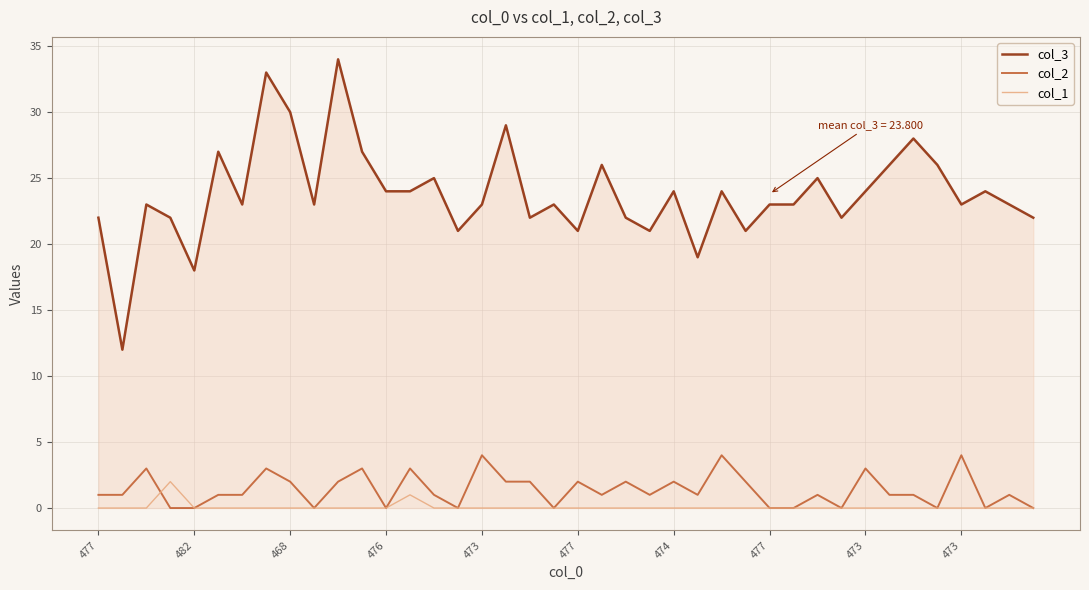

True or false: col_1 and col_3 cross at least once.

False